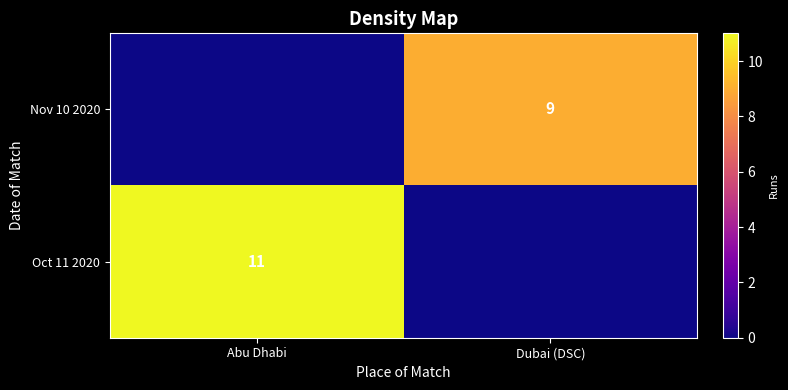

The value of Oct 11 2020 at Abu Dhabi is 16. True or false?

False